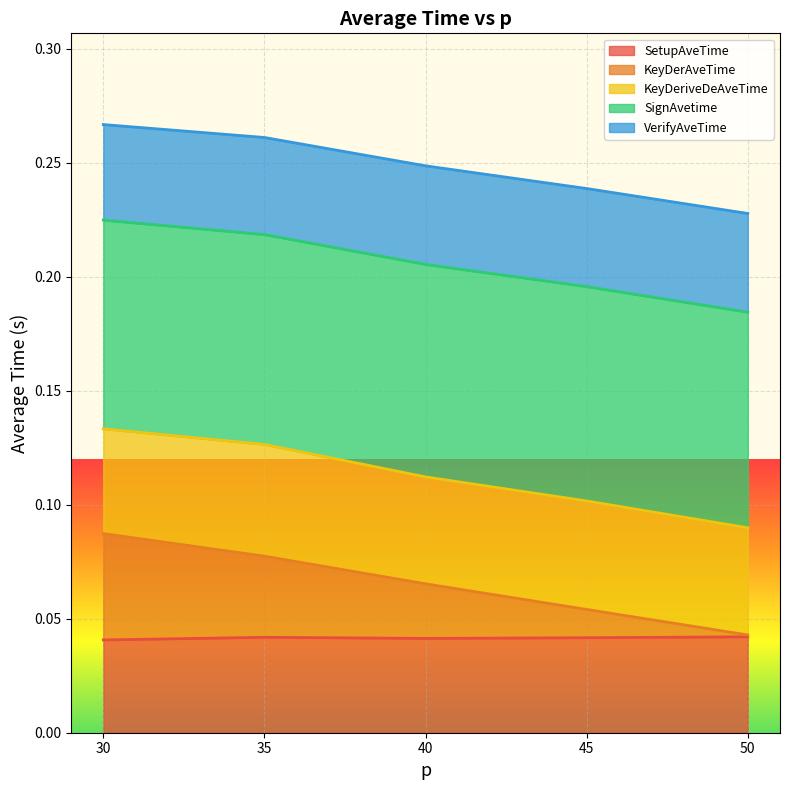

Does the chart display data point markers on the line(s)?

No